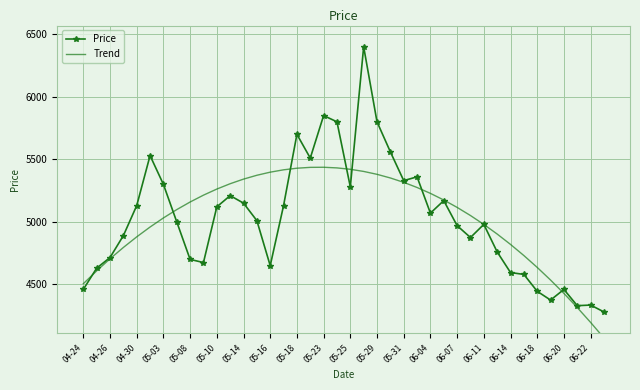

True or false: Price and Trend cross at least once.

True